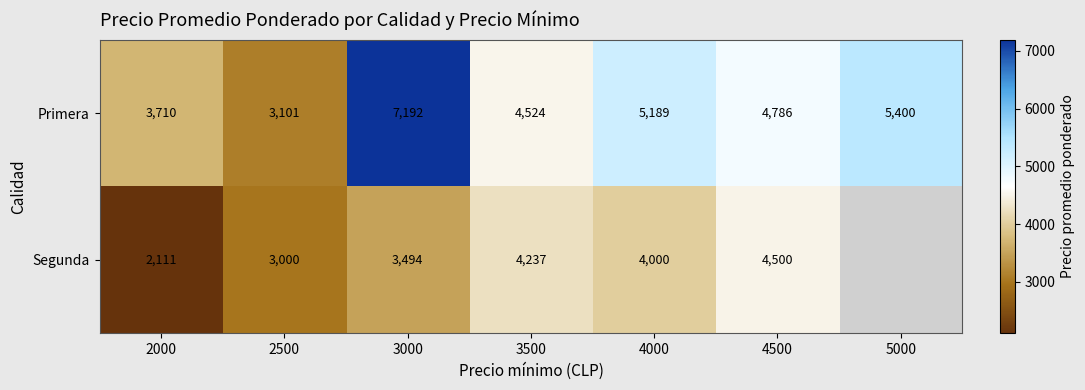

Is it true that Segunda equals 5617 at 3000?

False